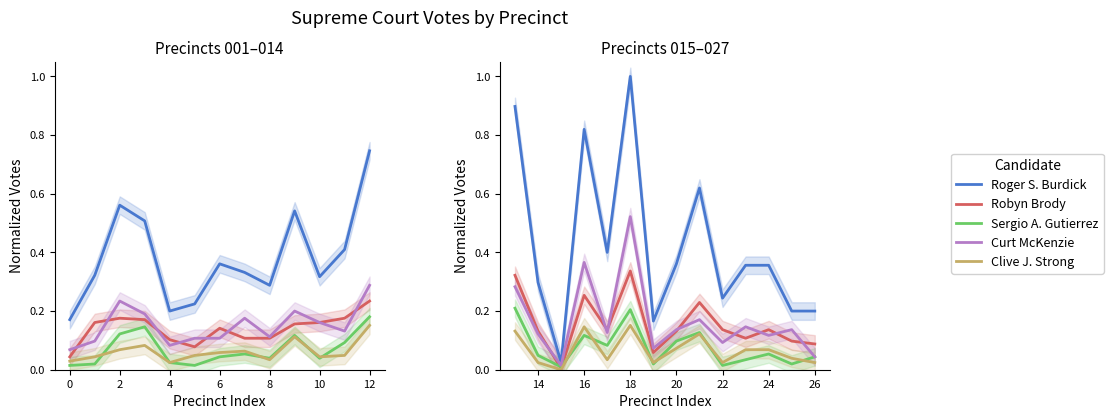

How many distinct data groups are displayed?

5